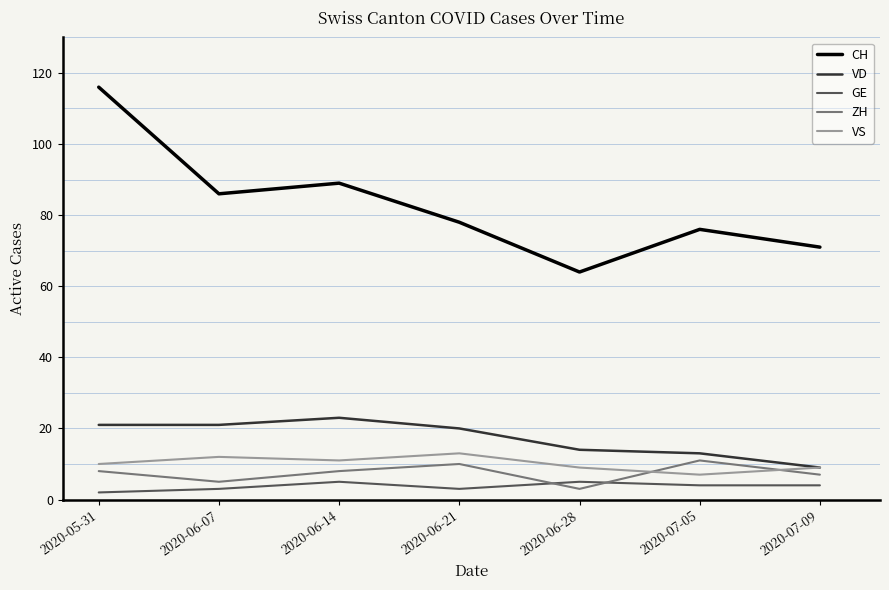

Which series has the largest total across all categories?

CH